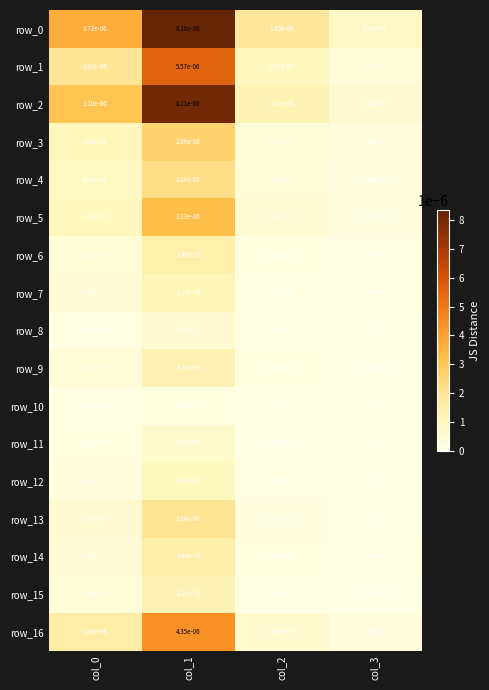

Is the value of row_9 at col_3 greater than the value of row_14 at col_1?

No